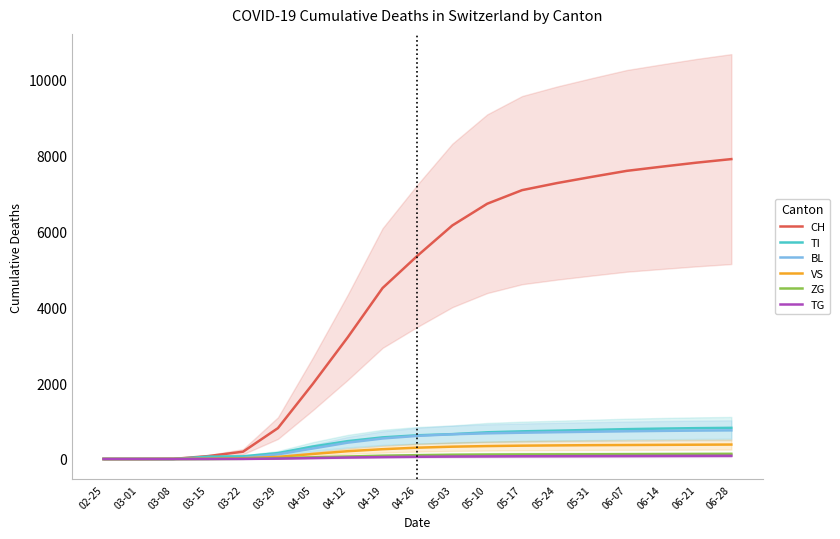

What is the difference between the highest and lowest values at 03-08?

2